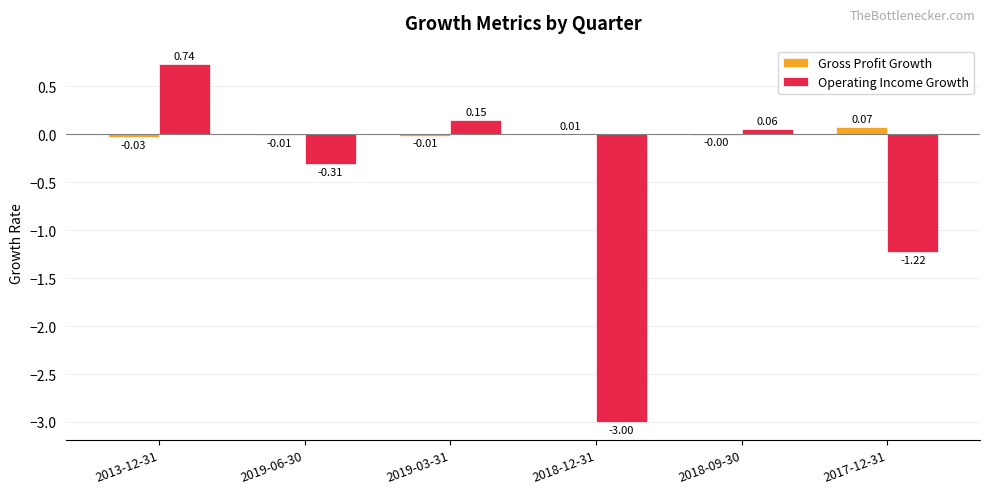

Where is Operating Income Growth nearest to the value -1?

2017-12-31